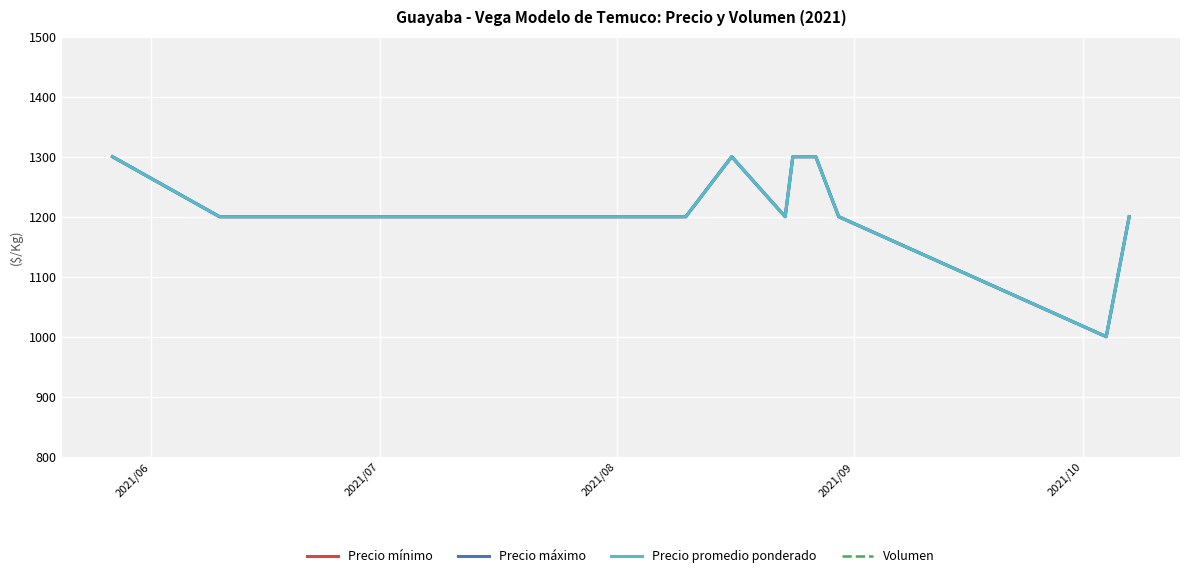

Is this an area chart (filled region under the line)?

No